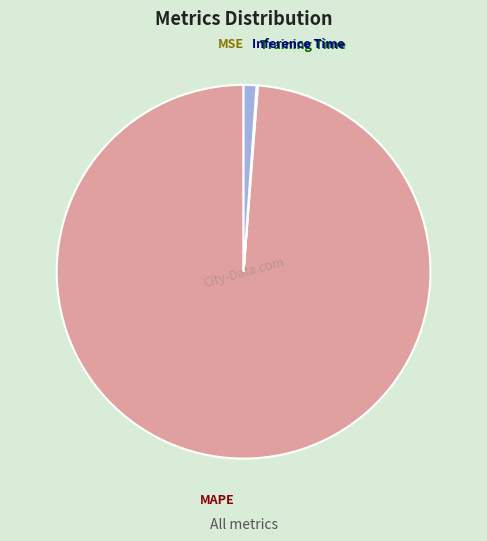

True or false: Inference Time accounts for 1% of the total.

True